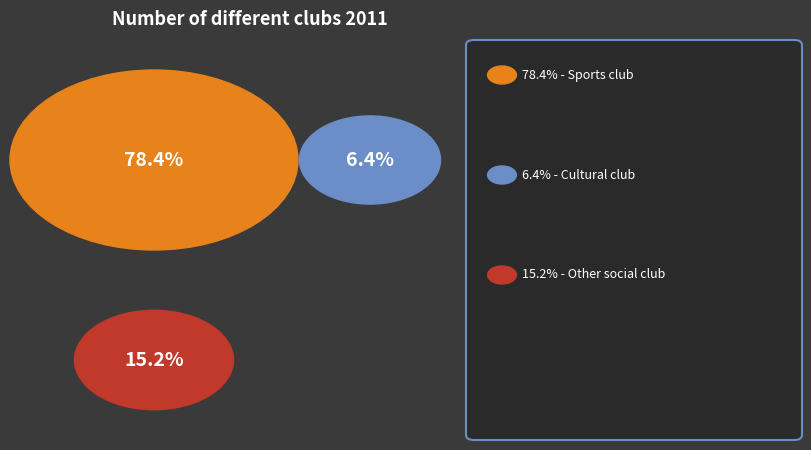

True or false: Sports club accounts for 78% of the total.

True